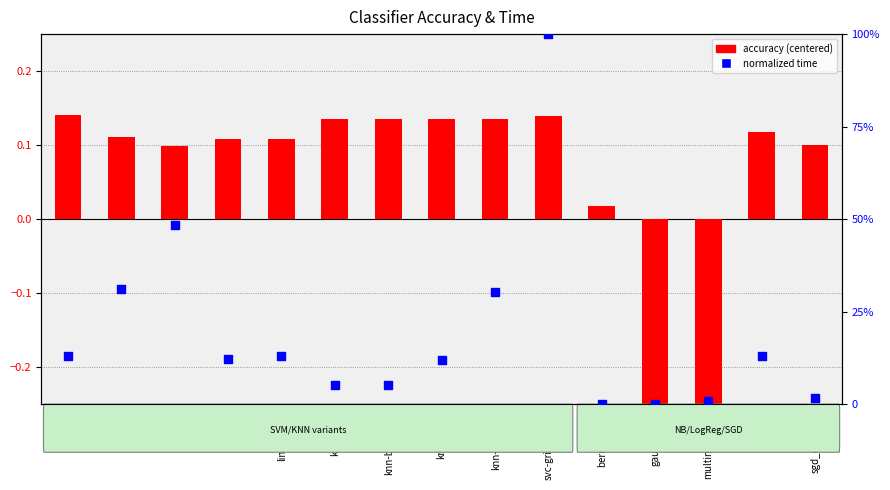

Which series reaches the minimum Y coordinate?

accuracy (centered)